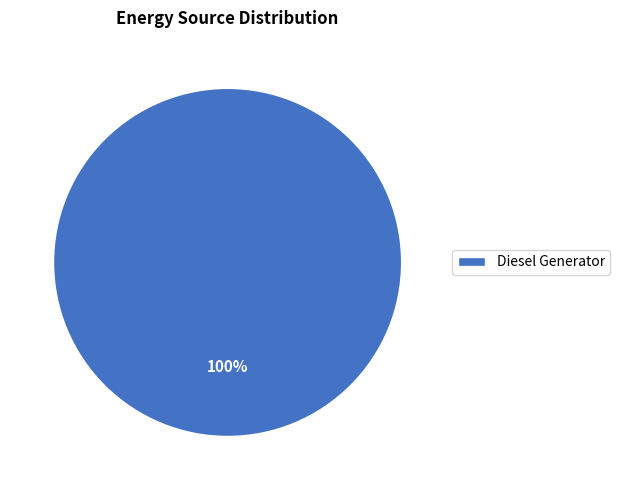

What is the majority slice?

Diesel Generator